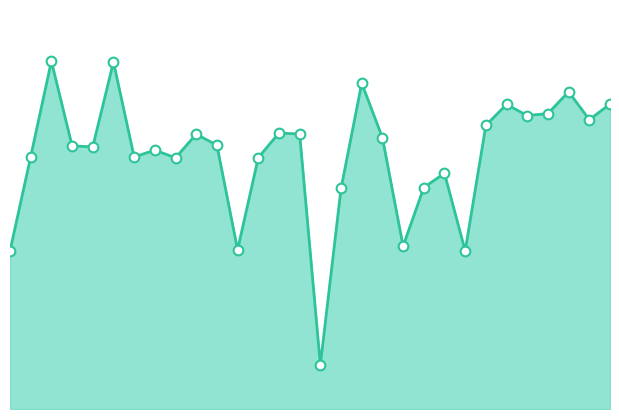

Does the chart display data point markers on the line(s)?

No